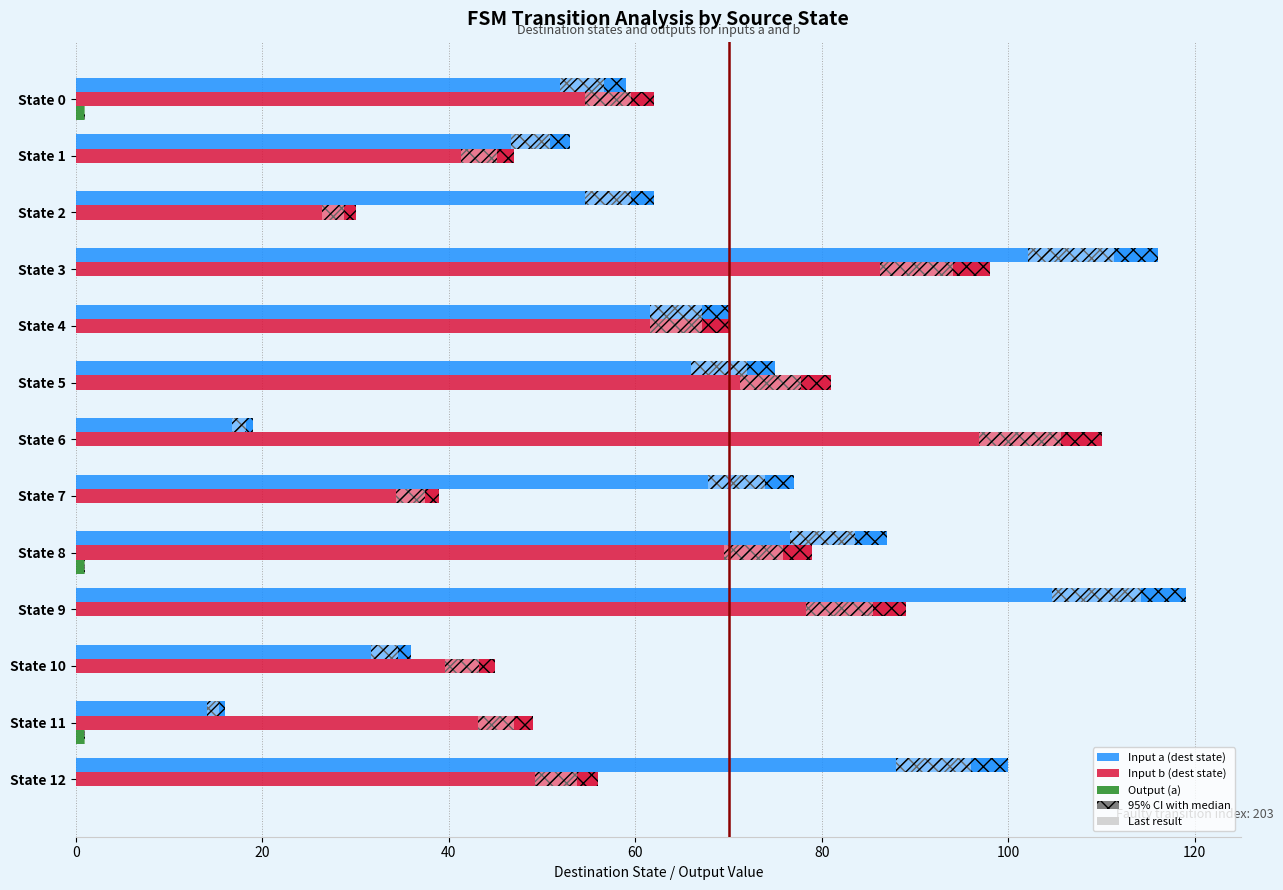

What is the maximum value for Input b (dest state)?

110